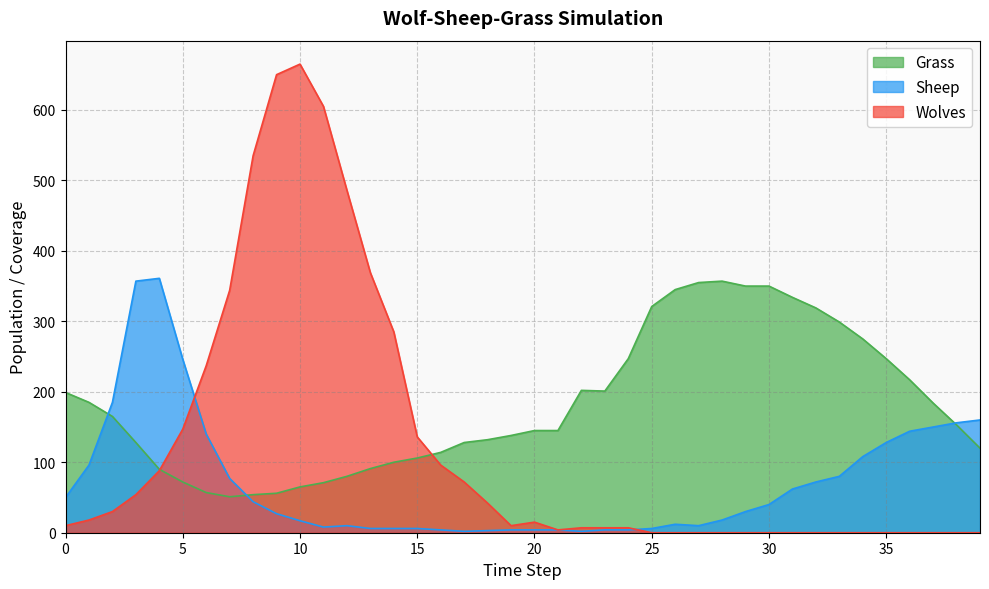

Which series has the largest range (max minus min)?

Wolves